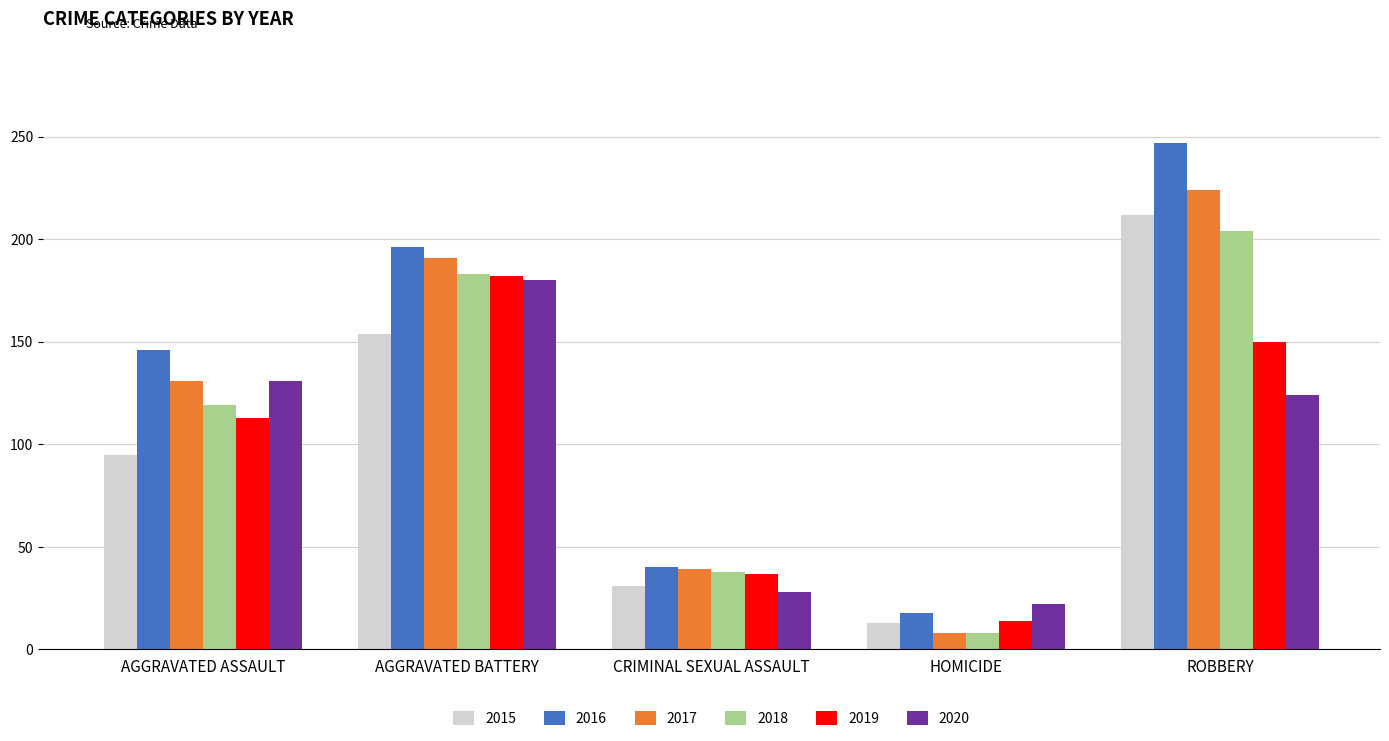

Which series has the widest spread of values?

2016